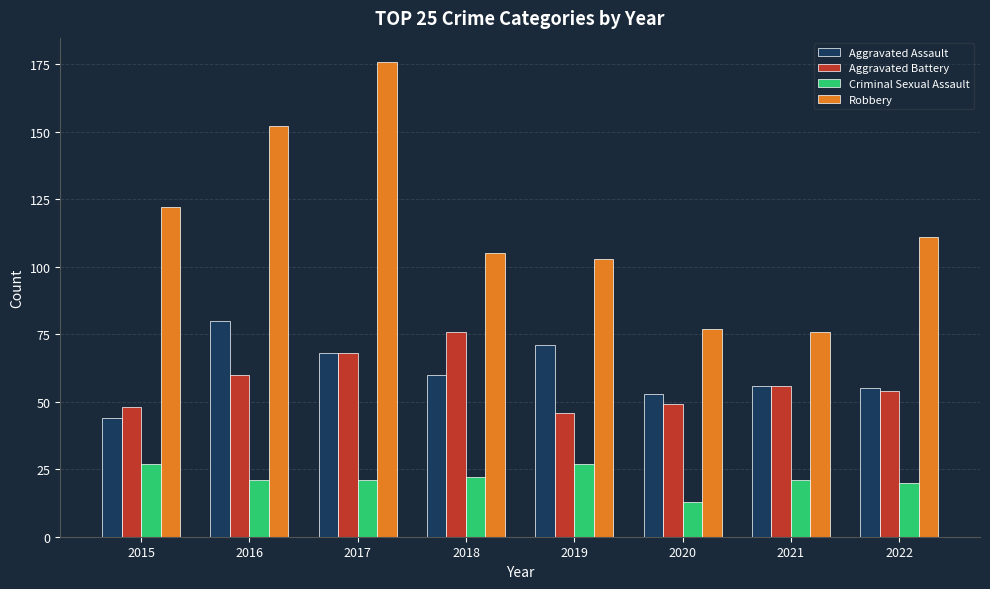

Reading left to right, what are all the values shown in this chart?

Aggravated Assault: 44	80	68	60	71	53	56	55
Aggravated Battery: 48	60	68	76	46	49	56	54
Criminal Sexual Assault: 27	21	21	22	27	13	21	20
Robbery: 122	152	176	105	103	77	76	111